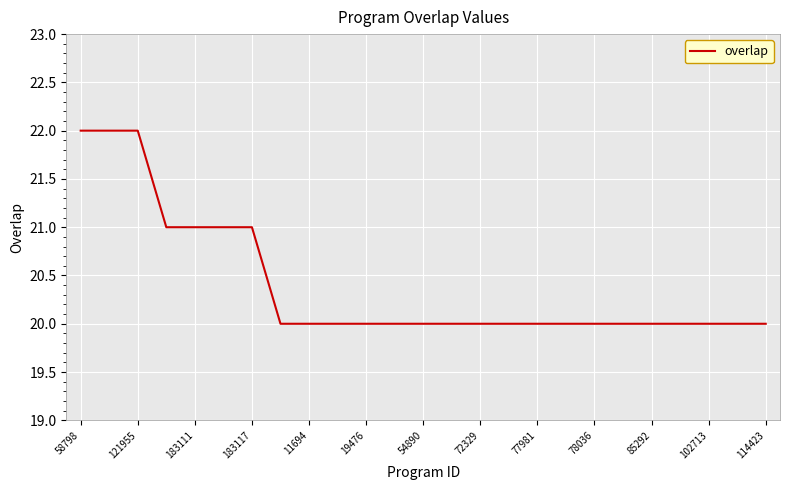

What is the maximum value shown in the chart?

22